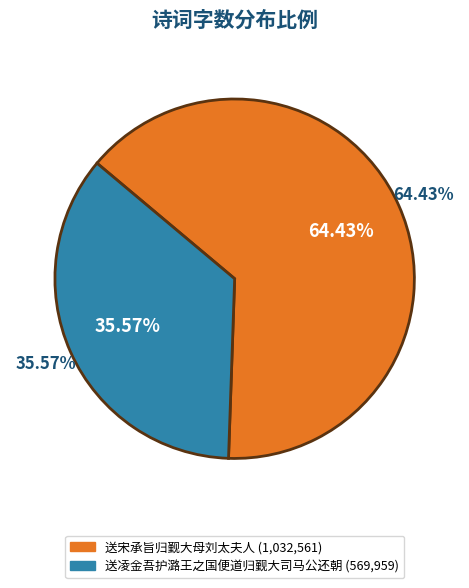

What percentage is the 送宋承旨归觐大母刘太夫人 slice, to the nearest percent?

64%